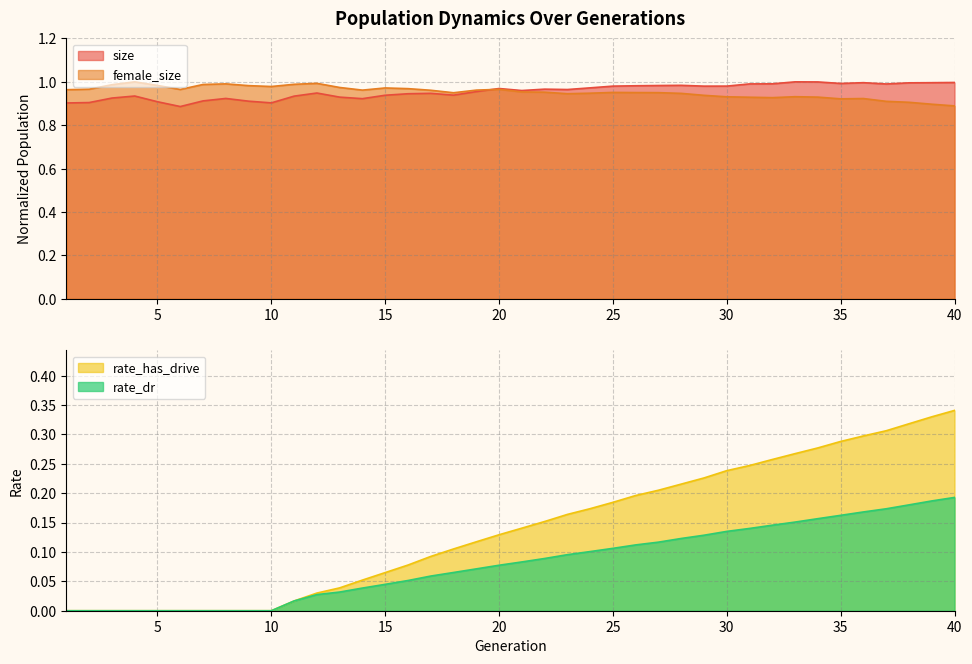

Which series has the widest spread of values?

rate_has_drive